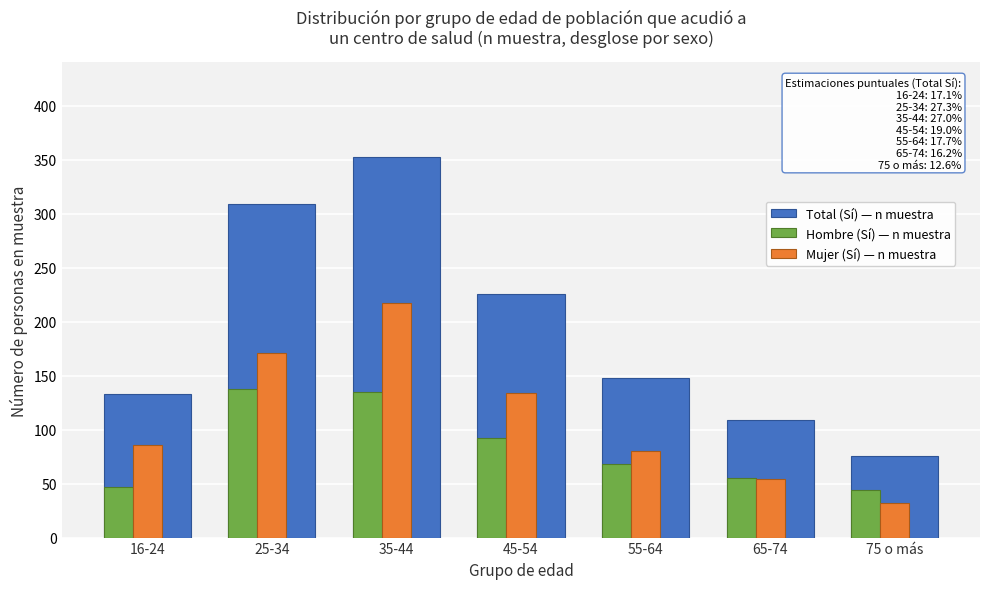

At 45-54, list the series in order from smallest to largest.

Hombre (Sí) — n muestra, Mujer (Sí) — n muestra, Total (Sí) — n muestra